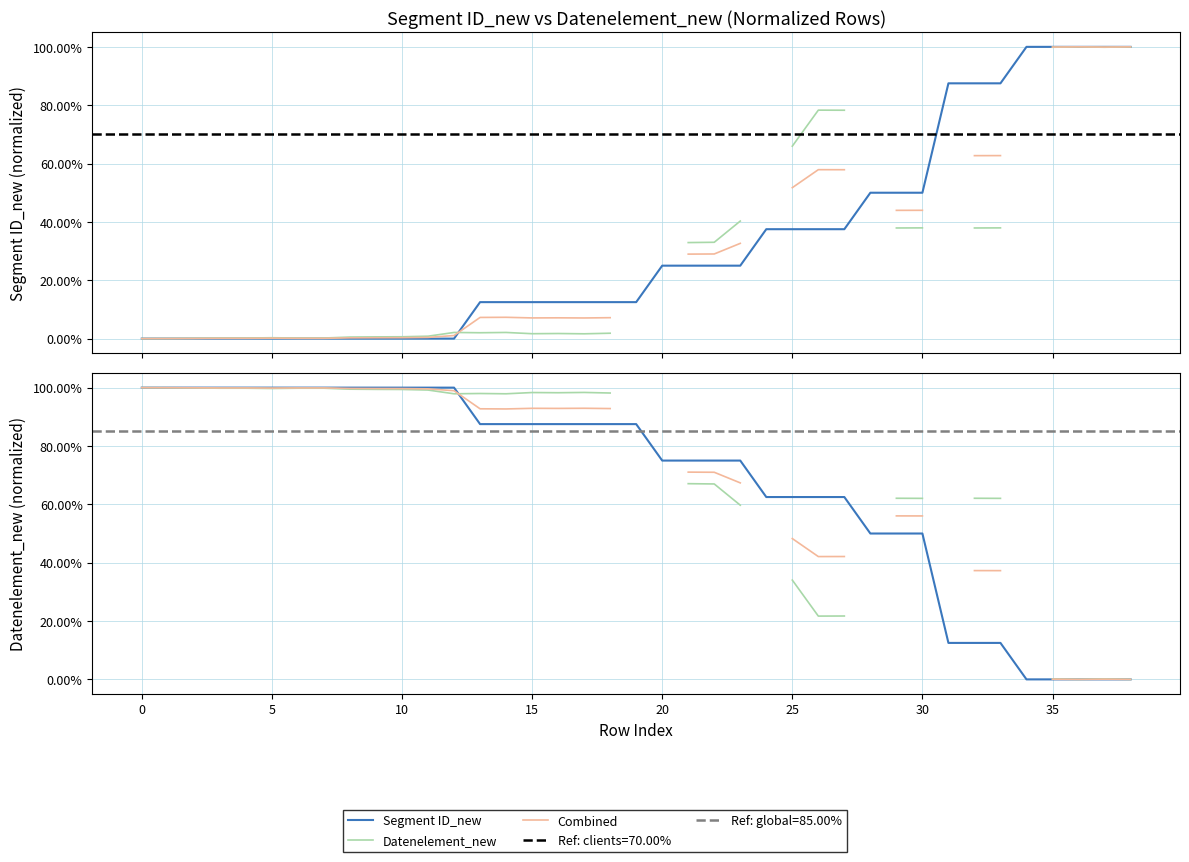

The Datenelement_new series shows nan at 20. True or false?

False